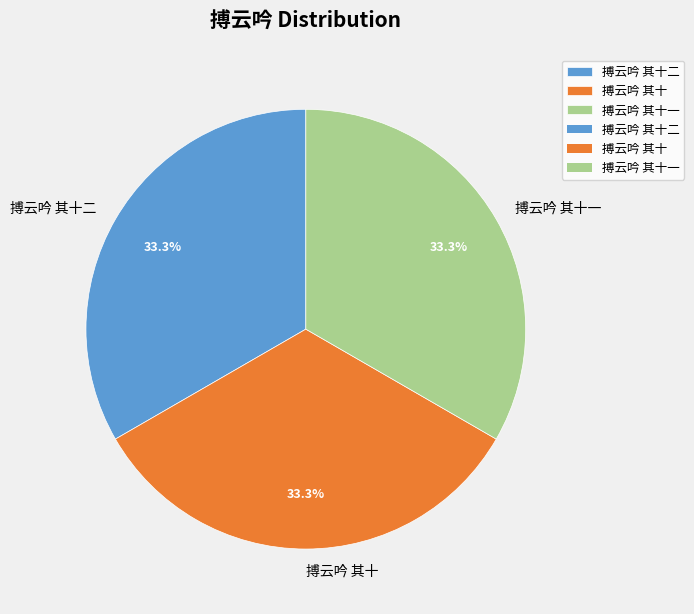

True or false: 搏云吟 其十一 accounts for 33% of the total.

True